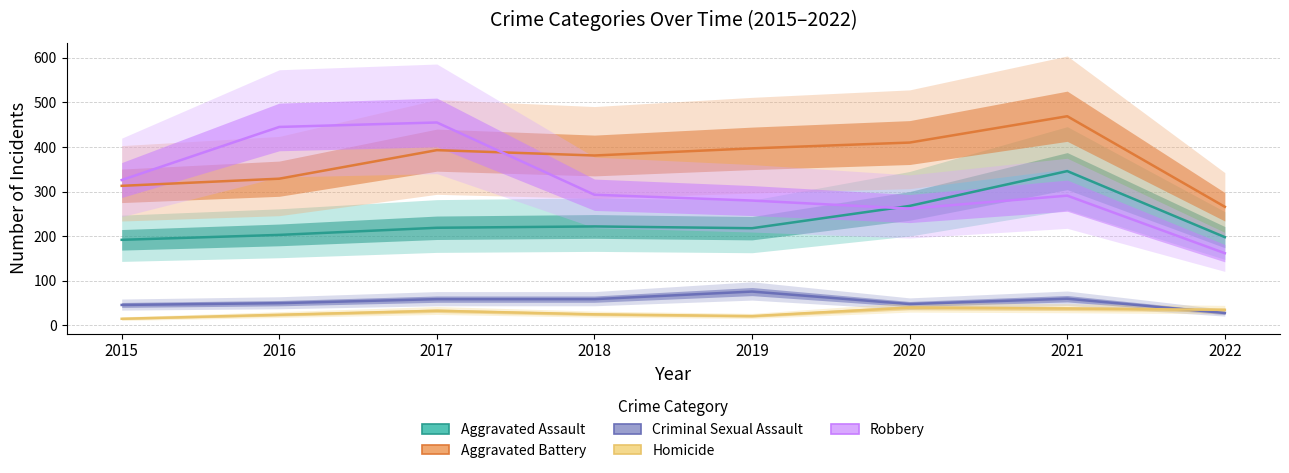

At which category is the sum across all series the highest?

2021